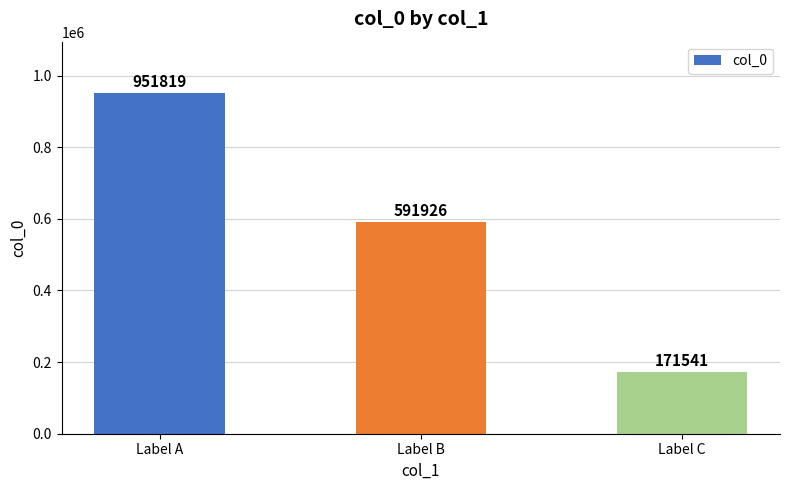

Reading right to left, what are all the values shown in this chart?

171541	591926	951819